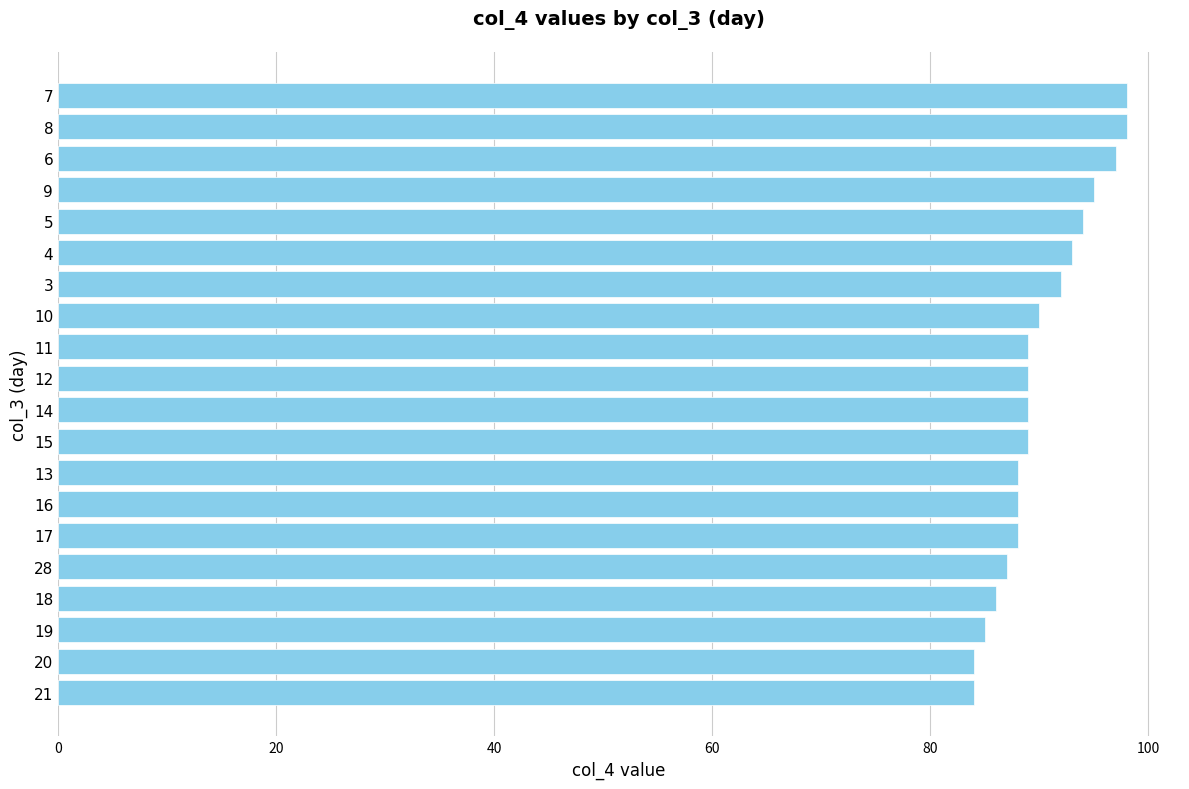

How many bars are there in total?

20